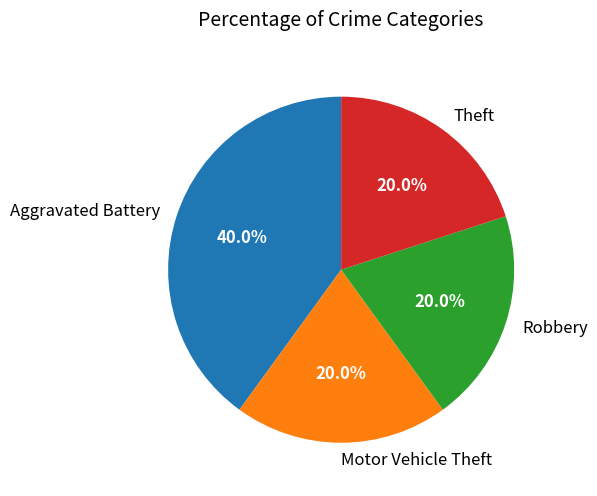

Is it true that Theft is 34% of the pie?

False